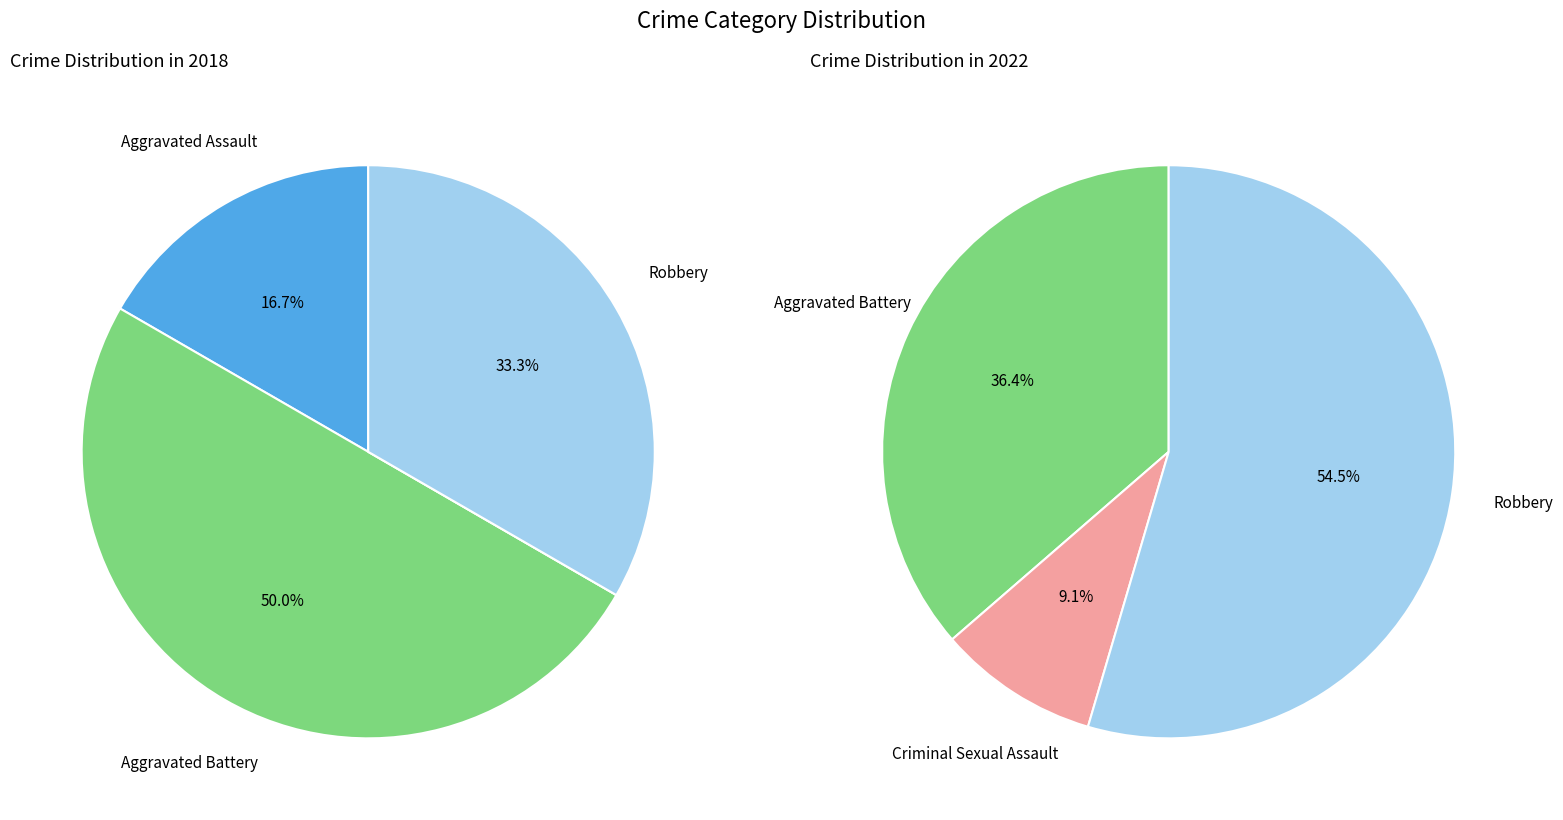

Is it true that values_2022 is 59% of the pie?

False